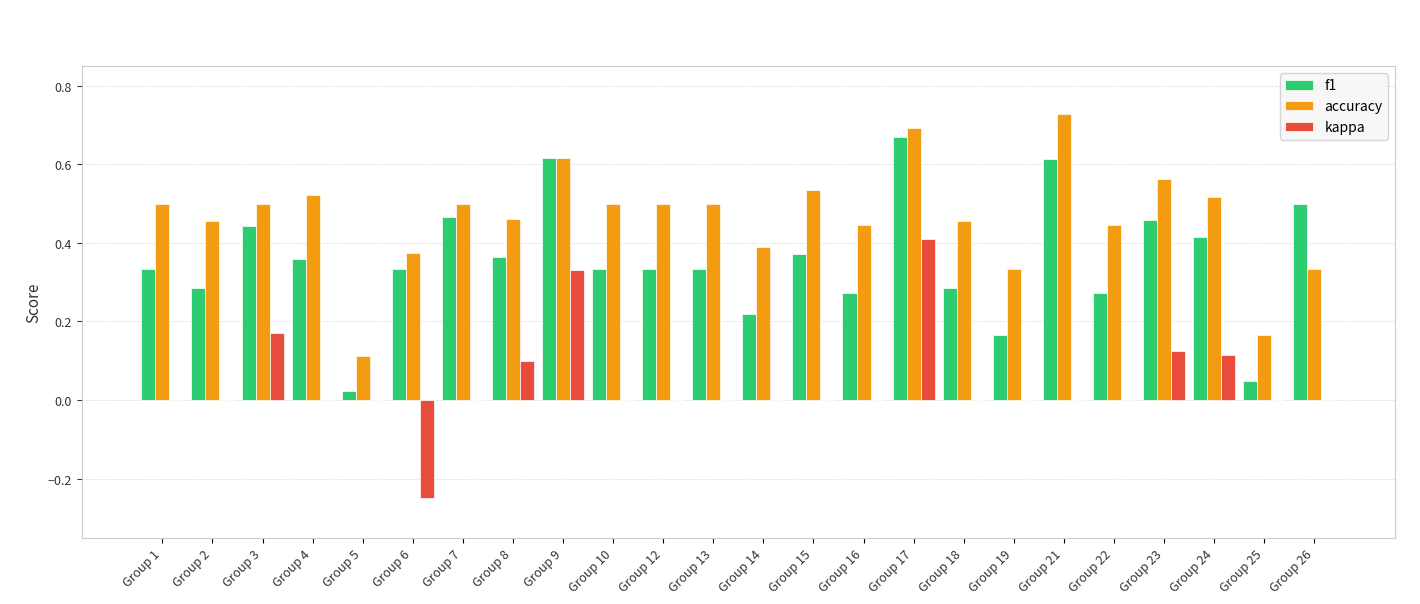

Are the bars horizontal?

No